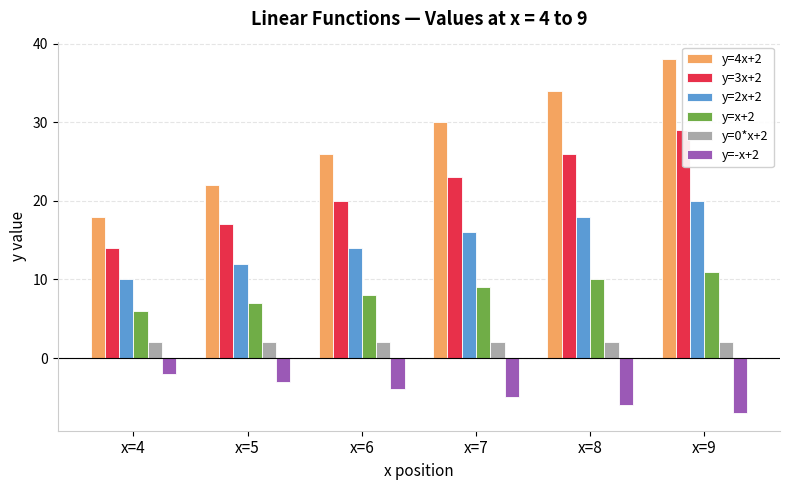

Rank the series by their maximum value, from highest to lowest.

y=4x+2, y=3x+2, y=2x+2, y=x+2, y=0*x+2, y=-x+2